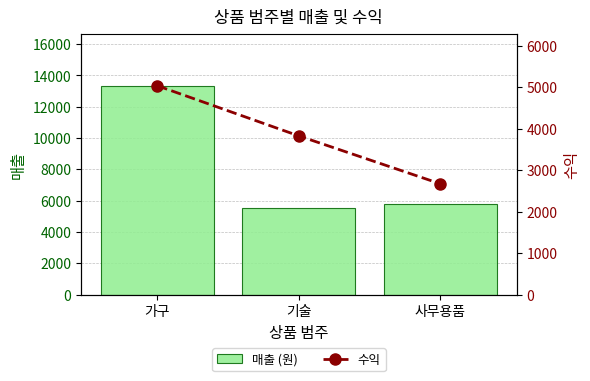

Between 가구 and 사무용품, which series saw the biggest shift?

매출 (원)